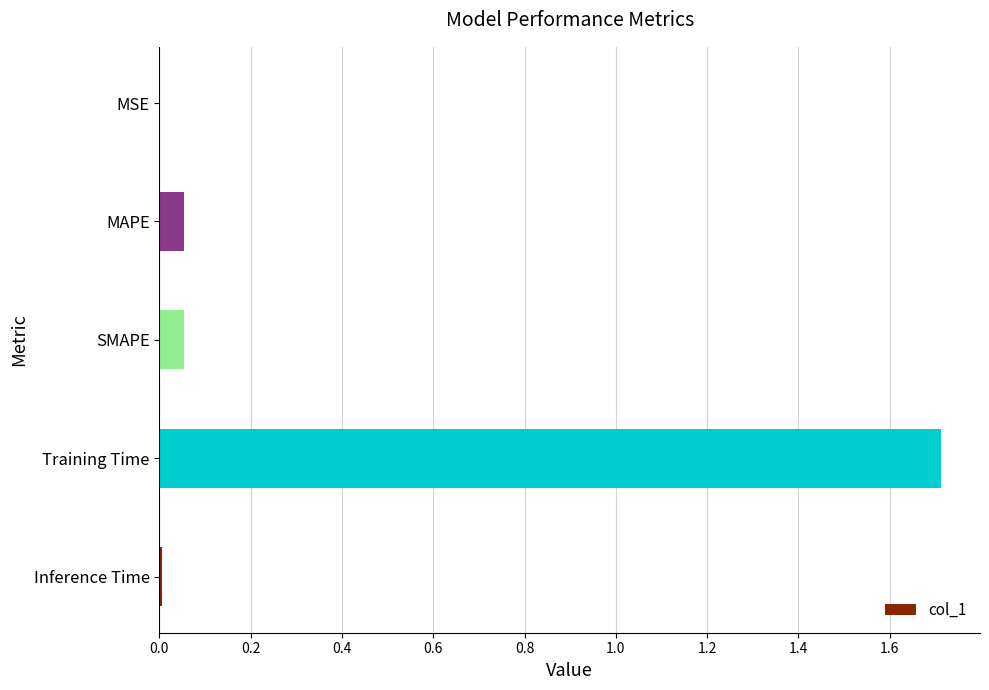

Between SMAPE and Training Time, which is larger?

Training Time